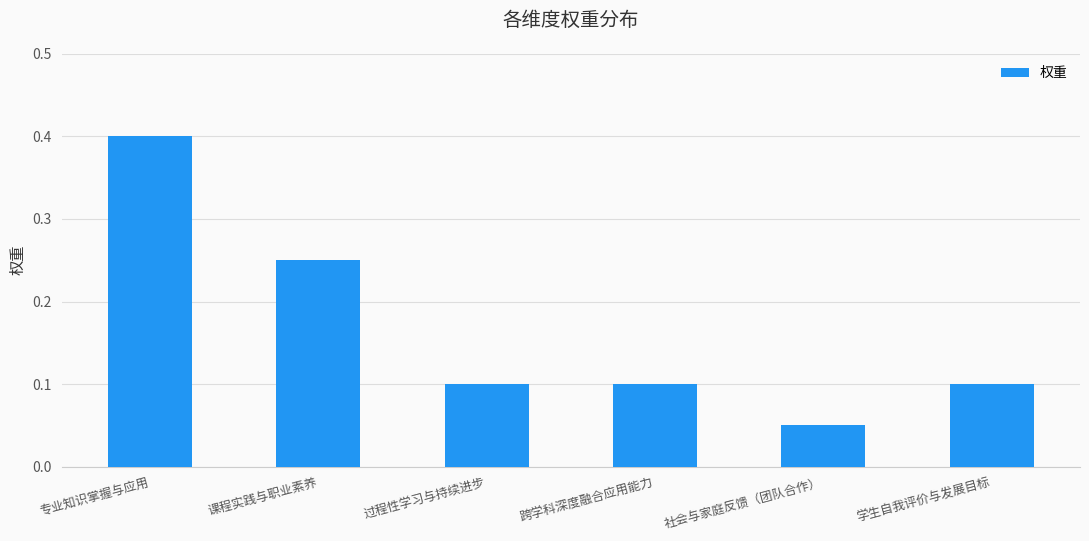

How many bars are there in total?

6